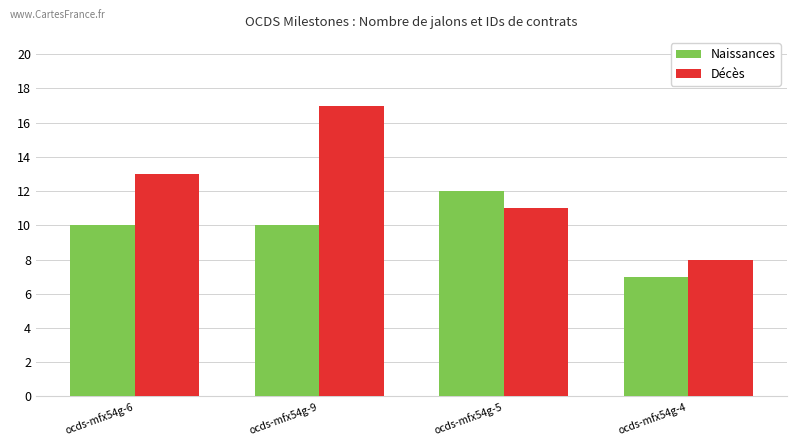

At how many categories does at least one series exceed 15?

1